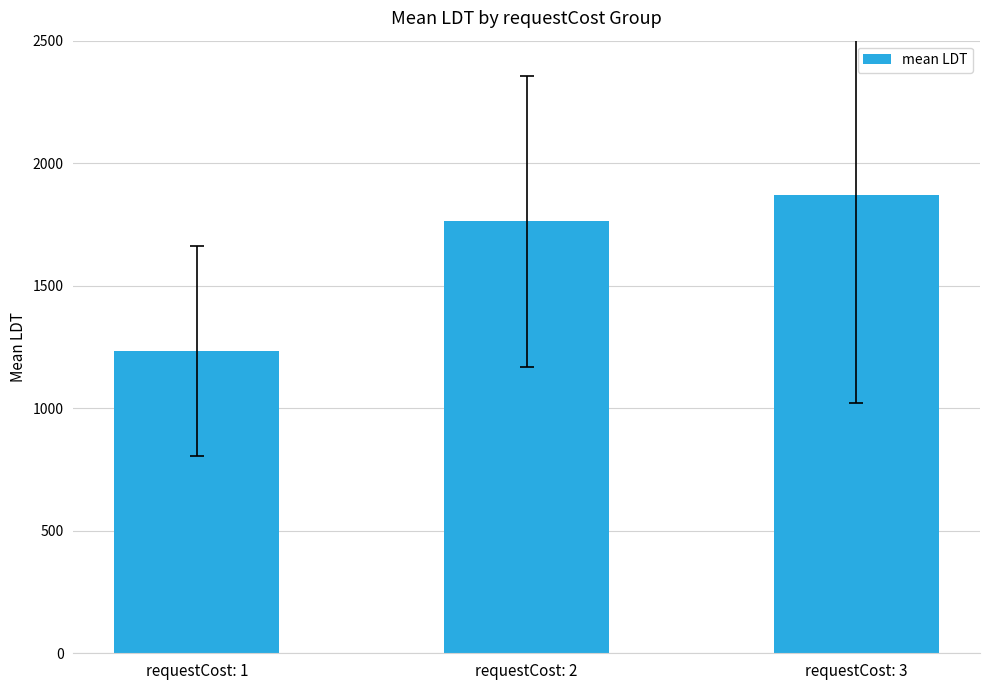

What is the difference between the values at requestCost: 3 and requestCost: 1?

633.9